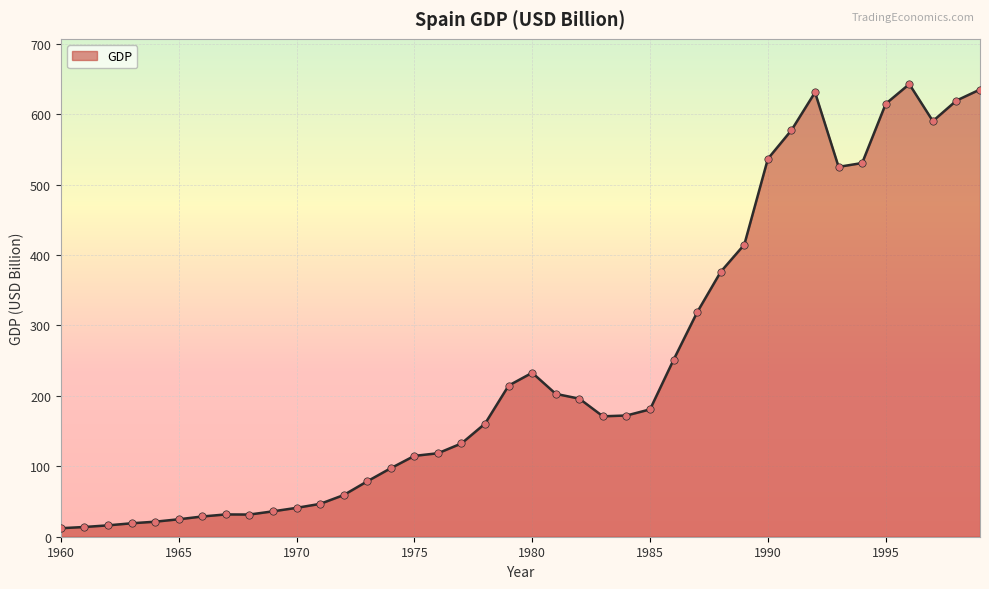

What is the greatest value displayed?

642.6